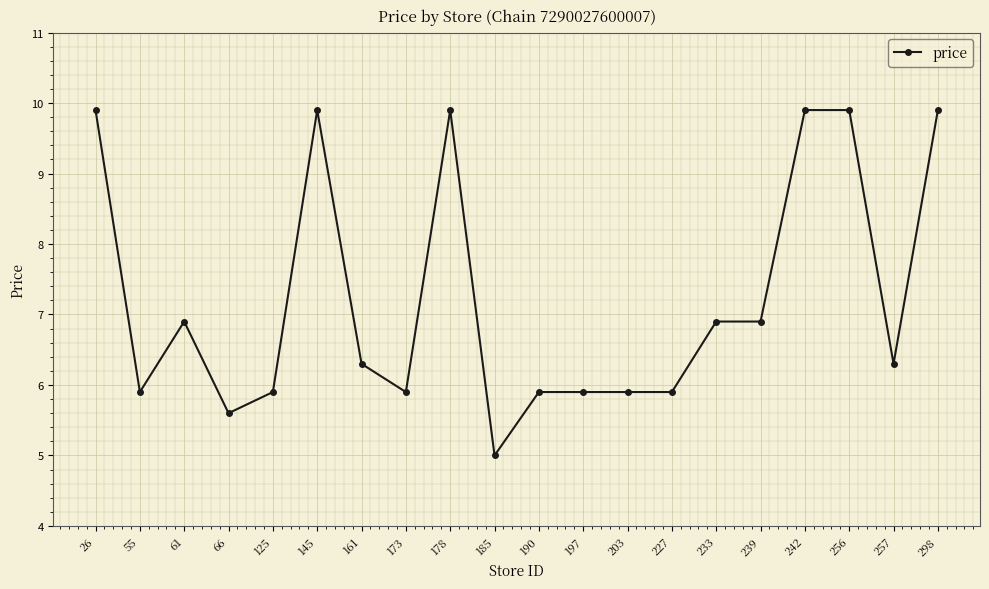

What is the average value?

7.2